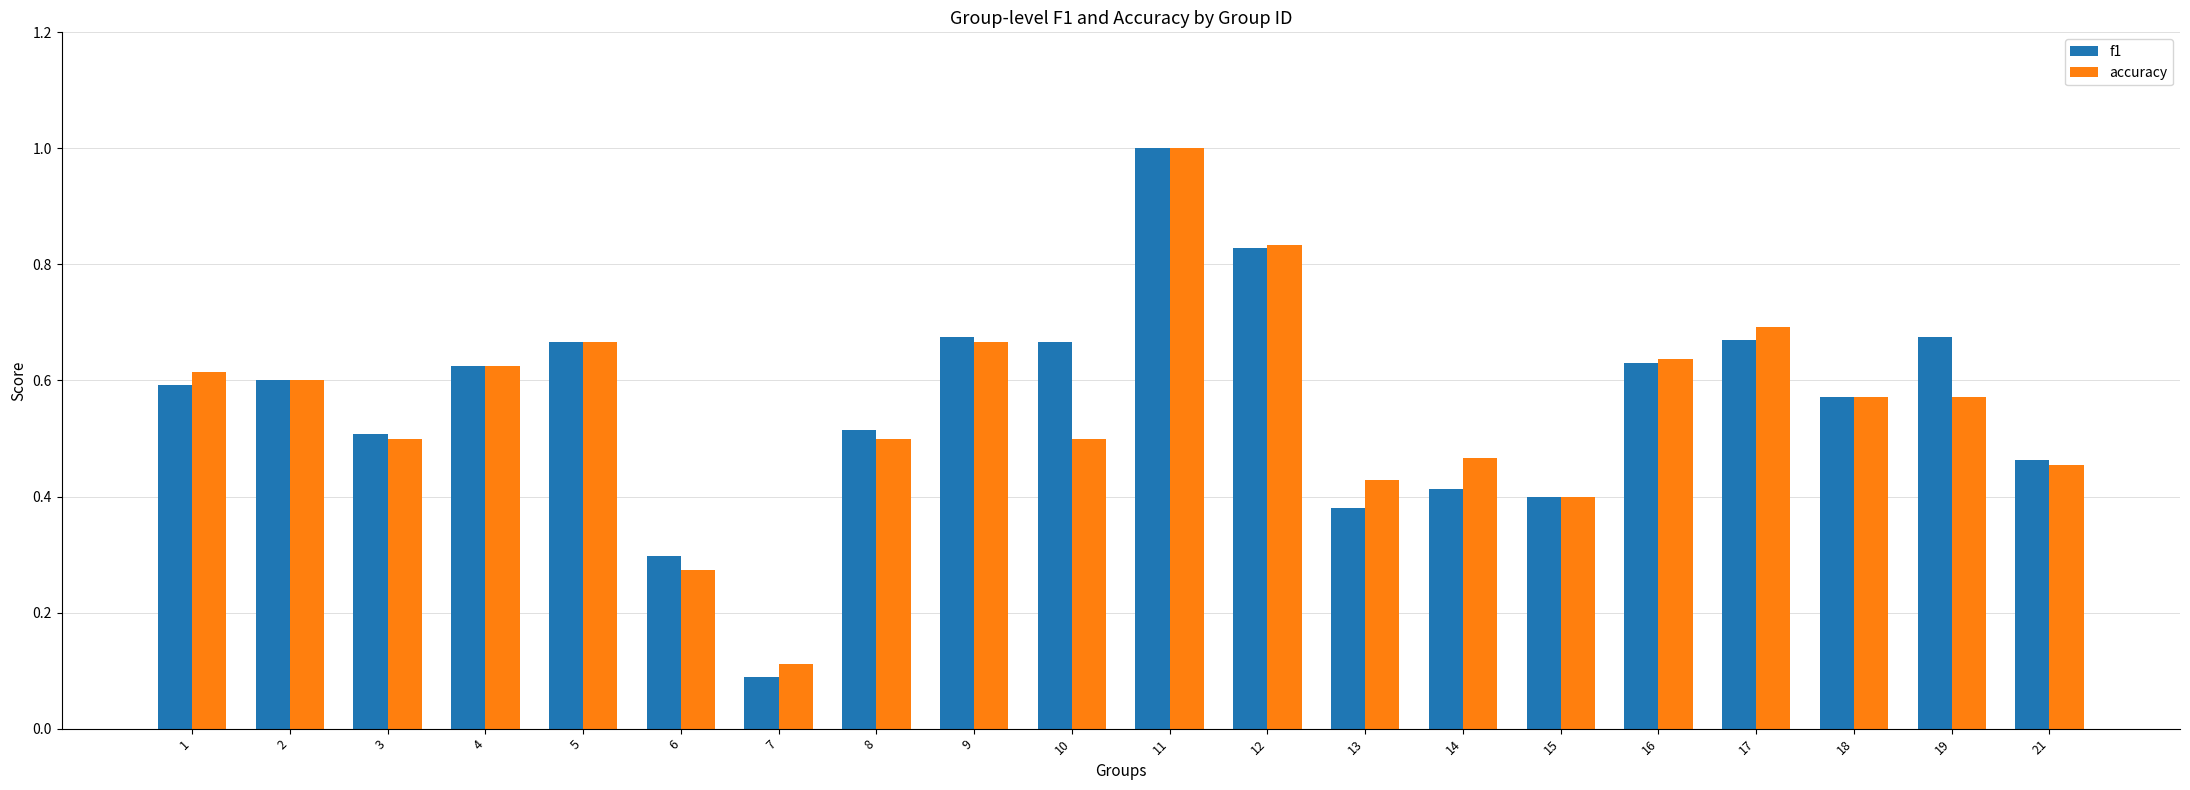

What is the difference between the maximum and minimum values in the f1 series?

0.9